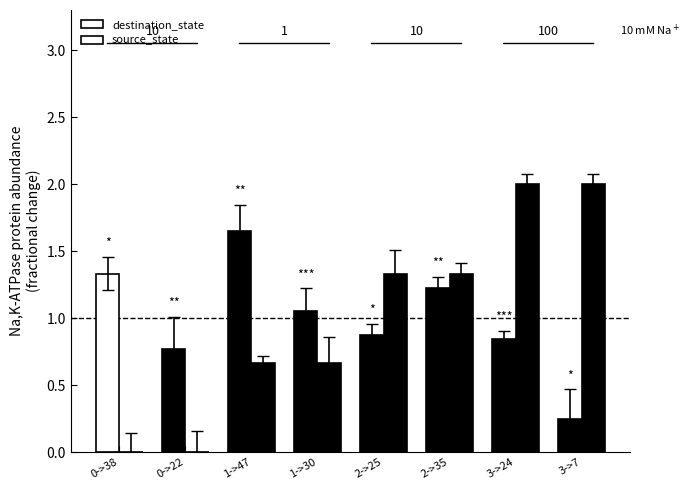

At which category is the sum across all series the highest?

3->24